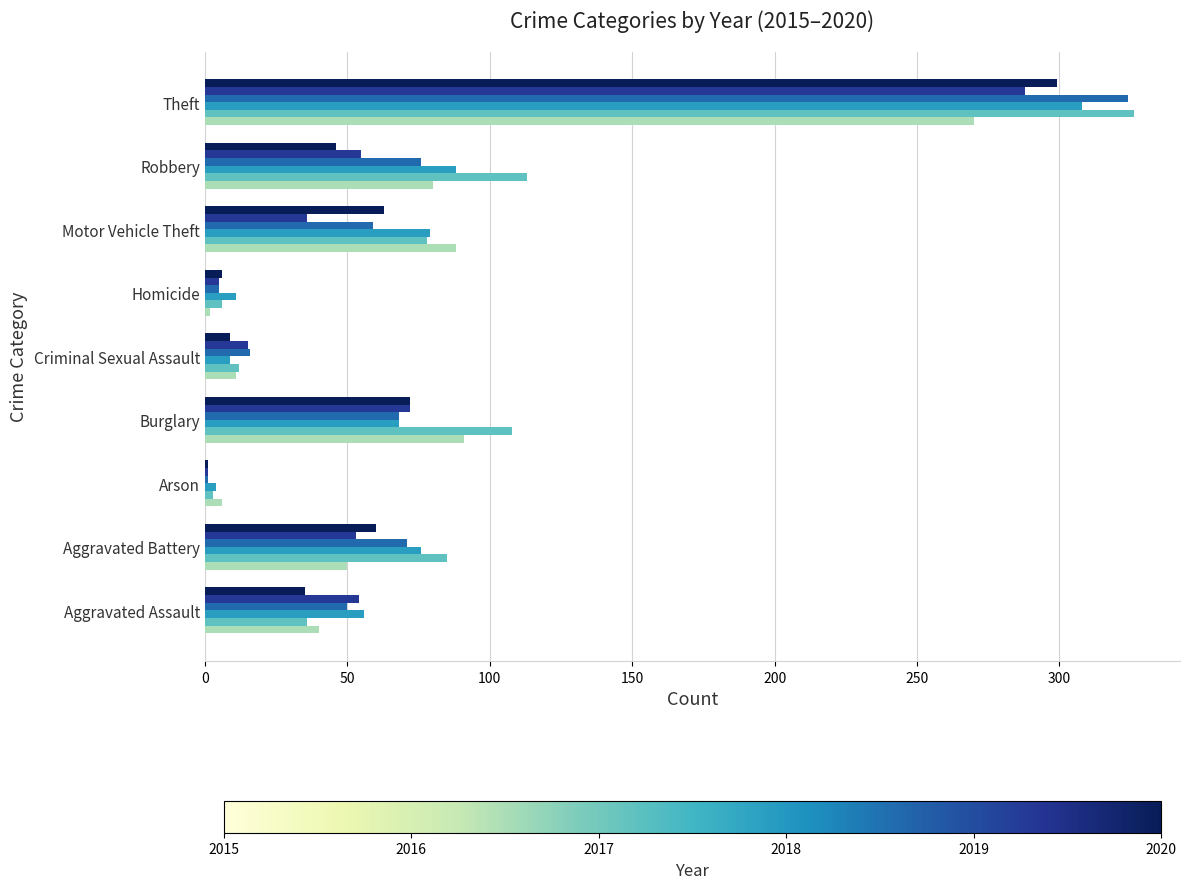

What is the greatest value displayed?

326